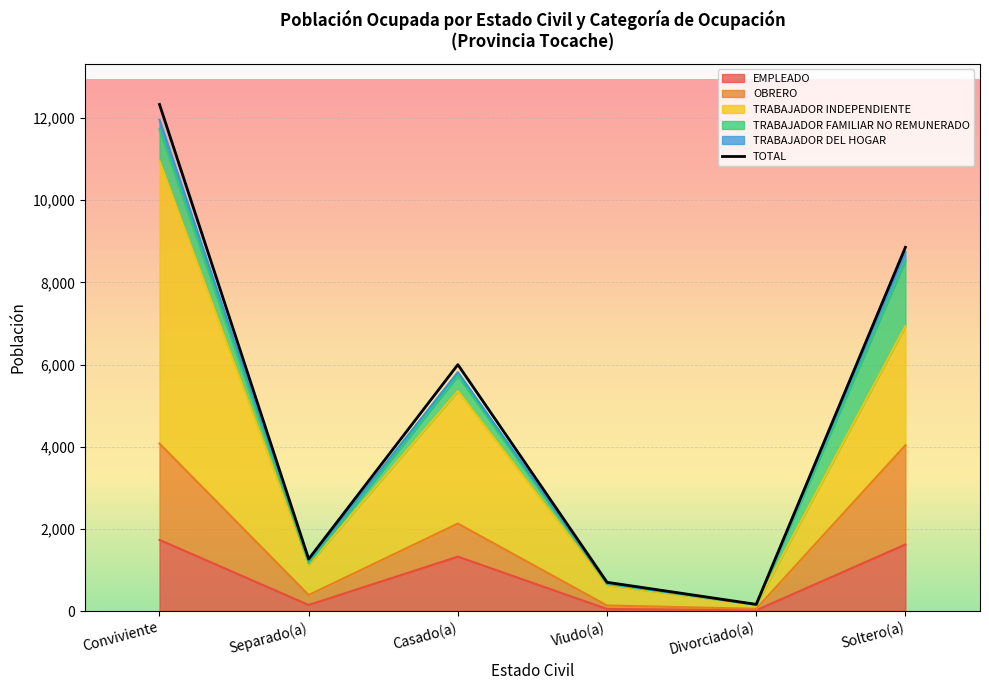

Between Casado(a) and Conviviente, which is larger?

Conviviente